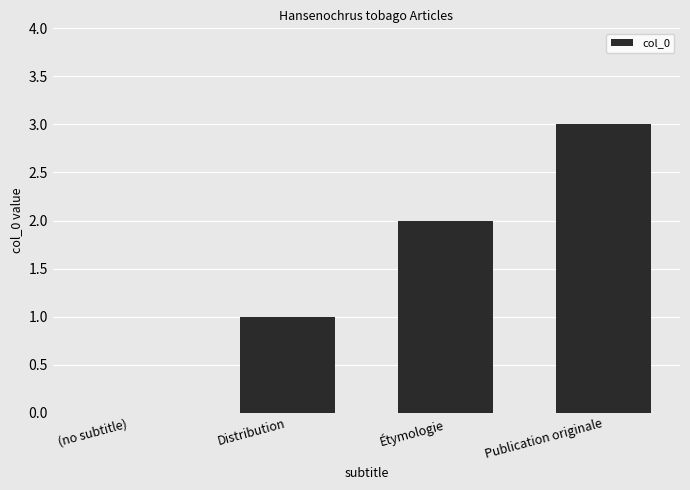

Reading left to right, what are all the values shown in this chart?

(no subtitle)=0	Distribution=1	Étymologie=2	Publication originale=3